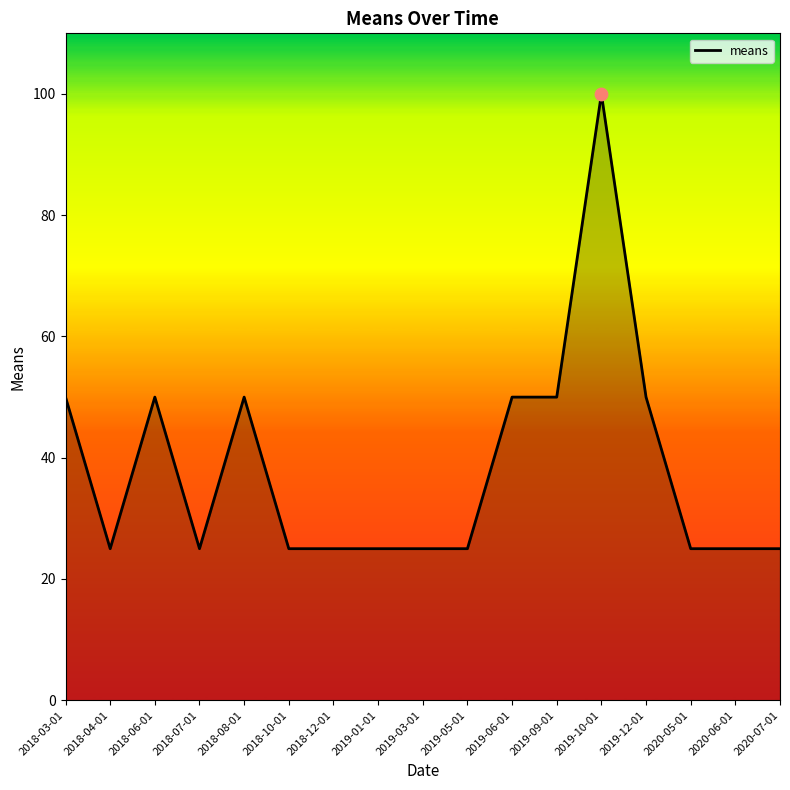

What is the change in value from 2018-08-01 to 2019-03-01?

-25